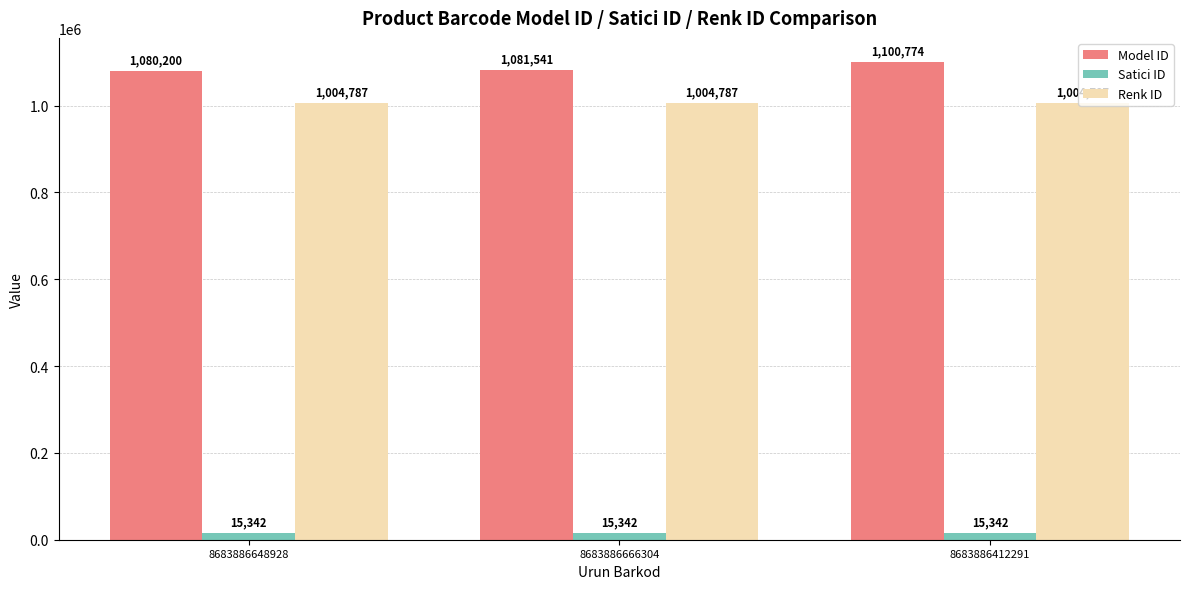

True or false: Satici ID has a value of 15342 at 8683886412291.

True